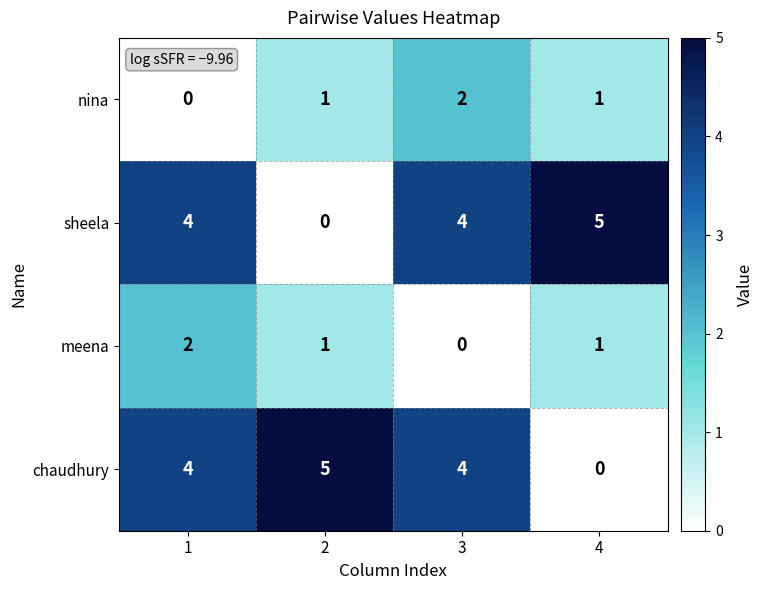

How many categories are shown in the chart?

4